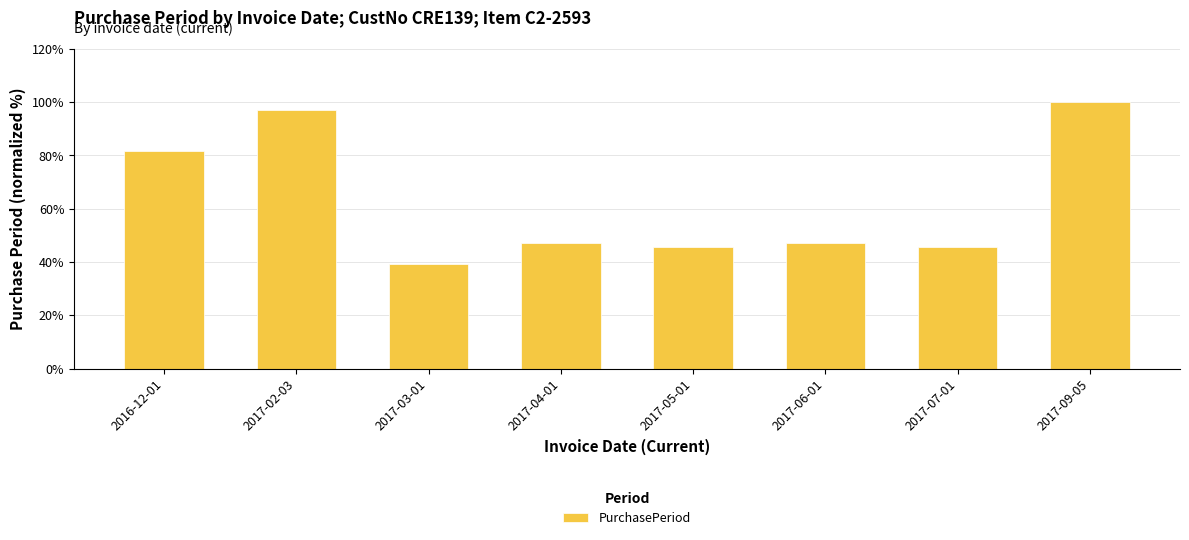

What value does the data have at 2016-12-01?

81.8